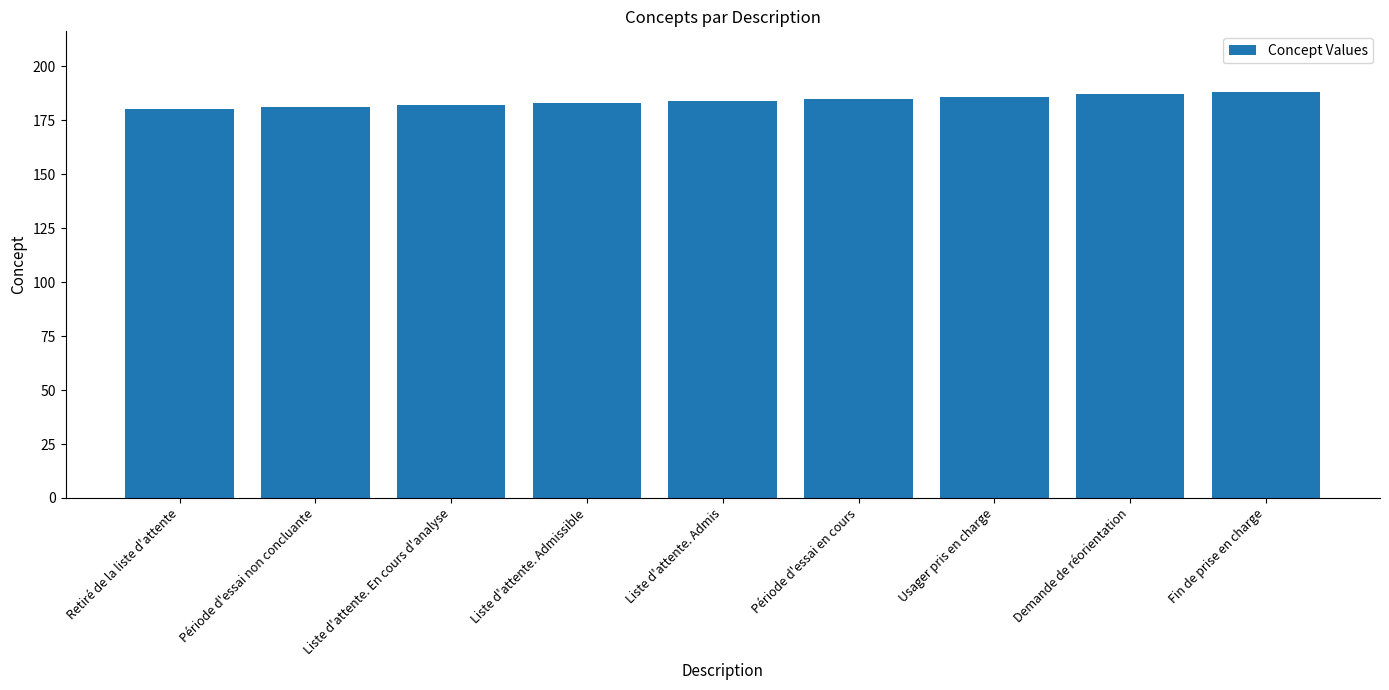

Reading left to right, extract all data points from this chart.

180	181	182	183	184	185	186	187	188